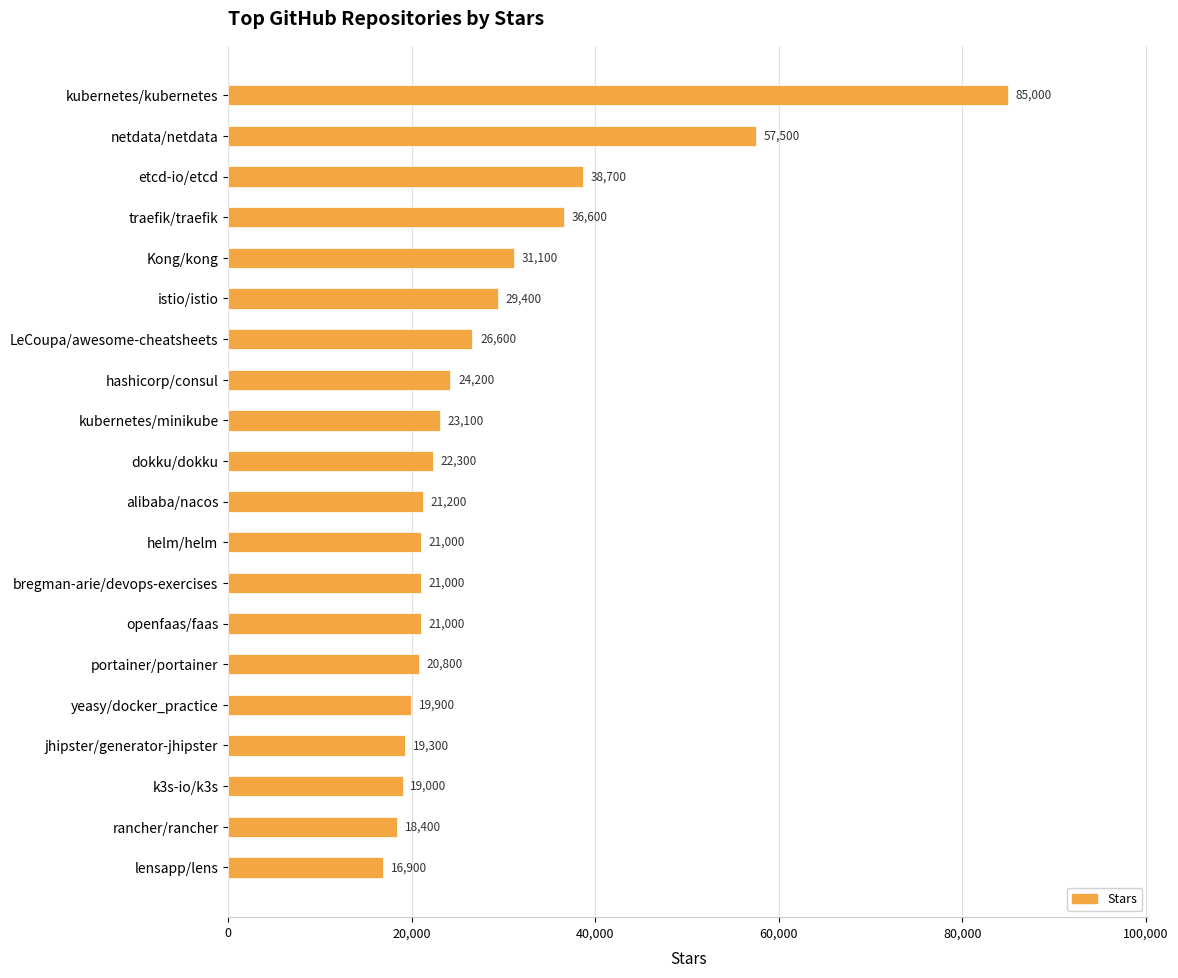

At which category does the chart reach its minimum across all series?

lensapp/lens